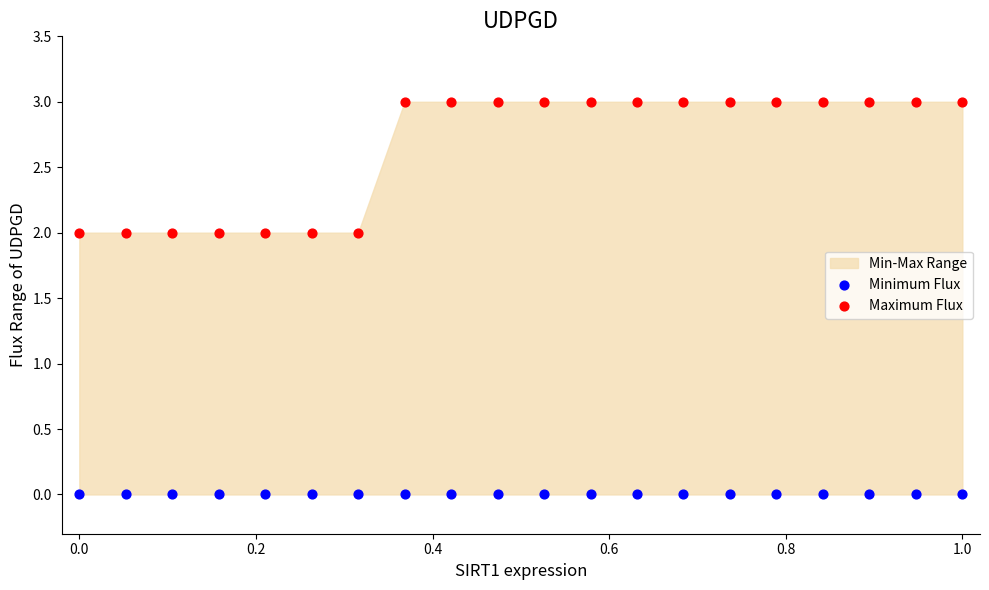

Which series reaches the maximum Y coordinate?

Maximum Flux